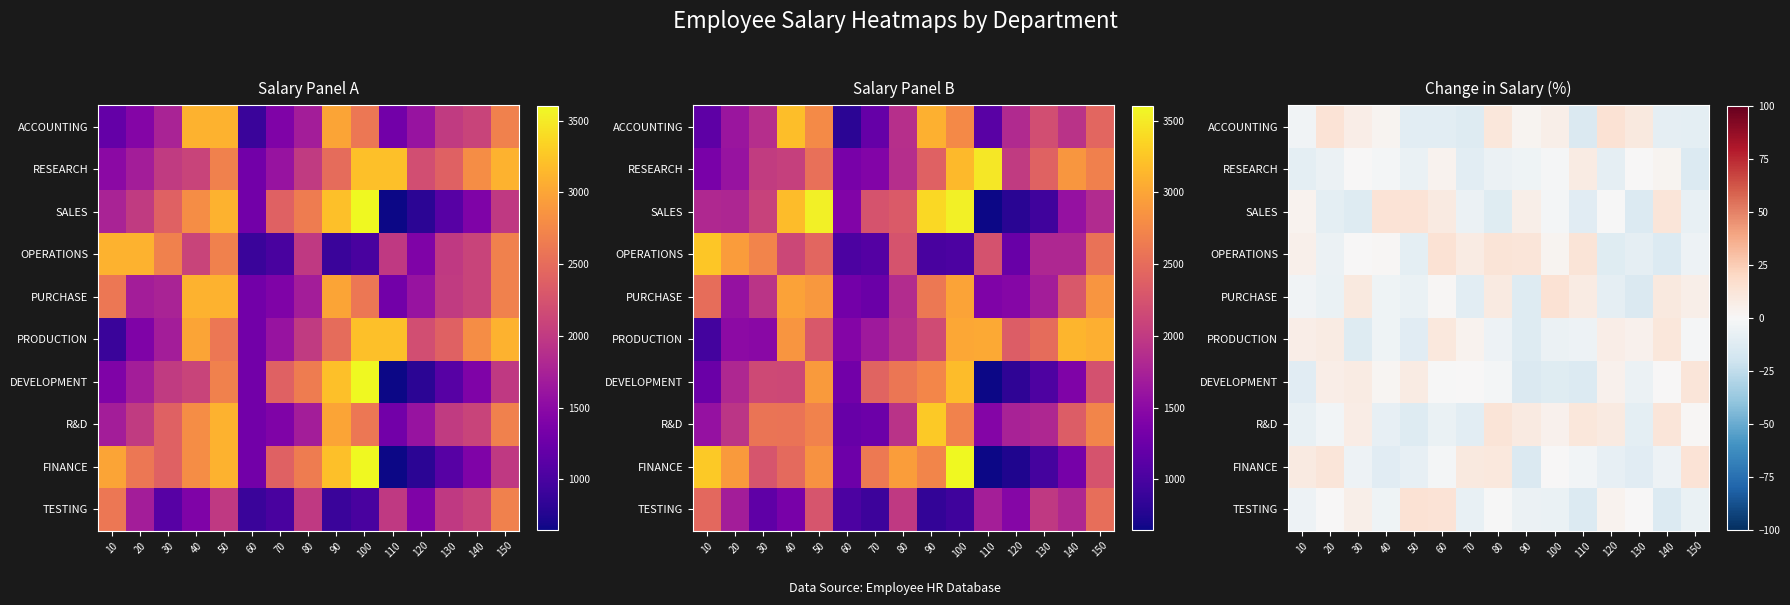

Rank the series at 80 from highest to lowest value.

OPERATIONS, R&D, ACCOUNTING, FINANCE, PURCHASE, TESTING, DEVELOPMENT, PRODUCTION, RESEARCH, SALES